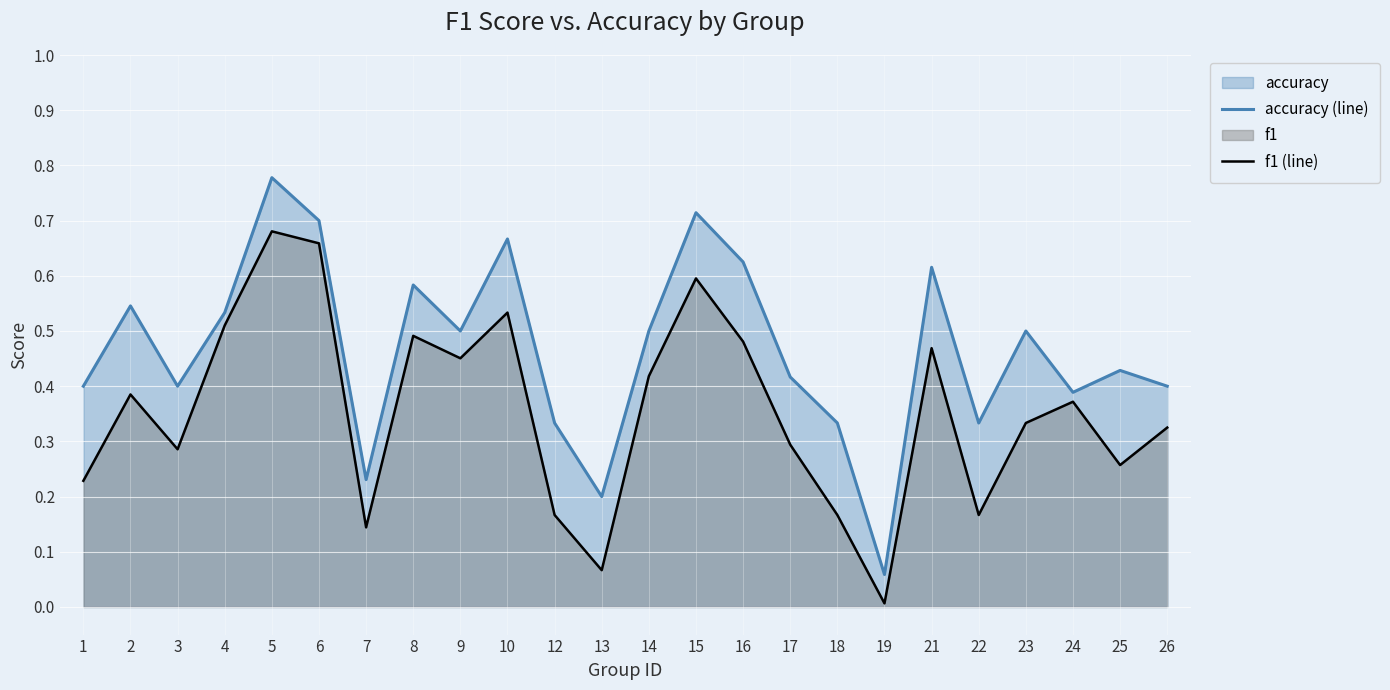

What is the value of the accuracy (line) point at the 5th from the left?

0.8